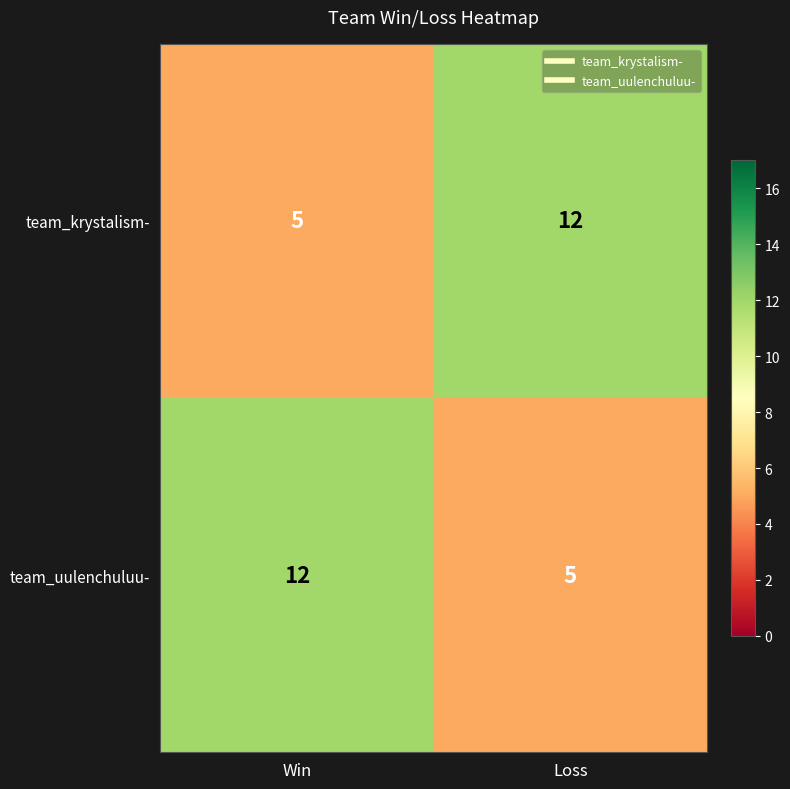

What is the total value across all series at Loss?

17